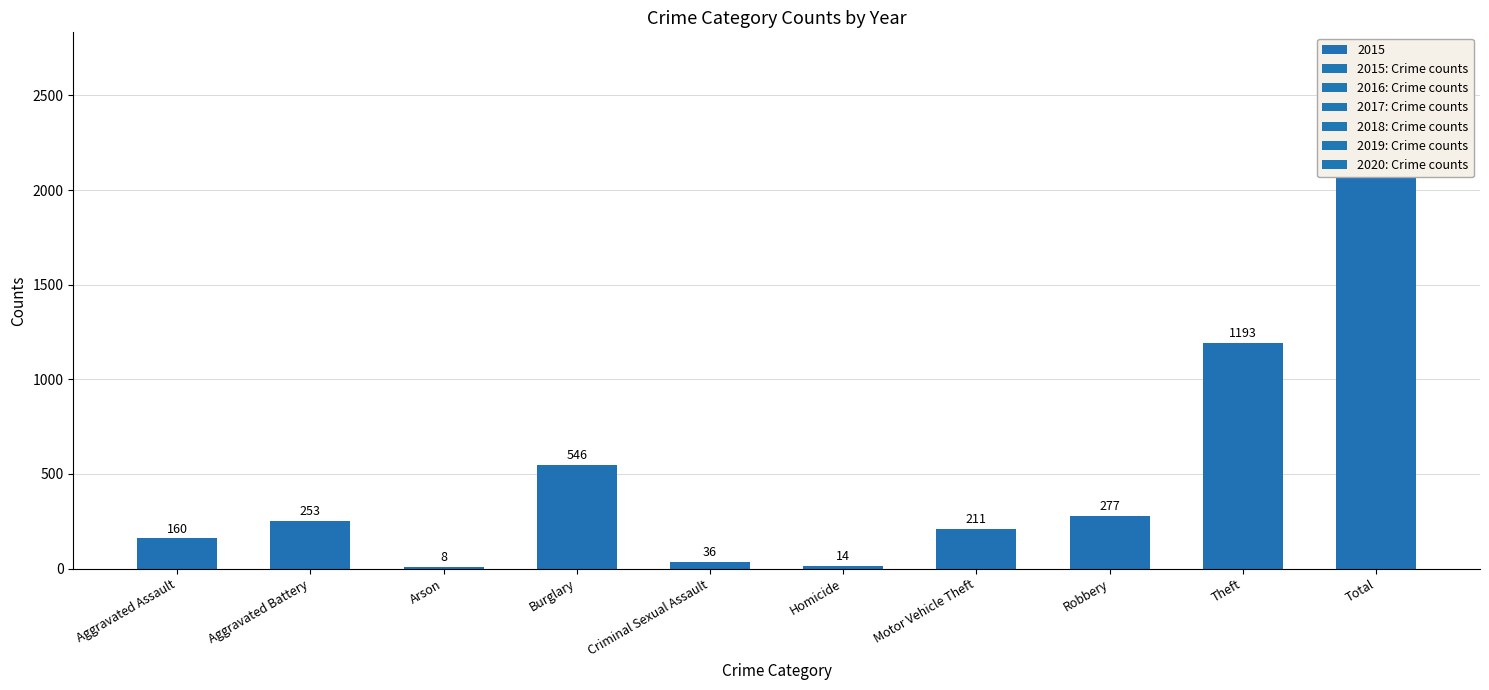

Are the bars grouped side by side (vs. stacked)?

Yes